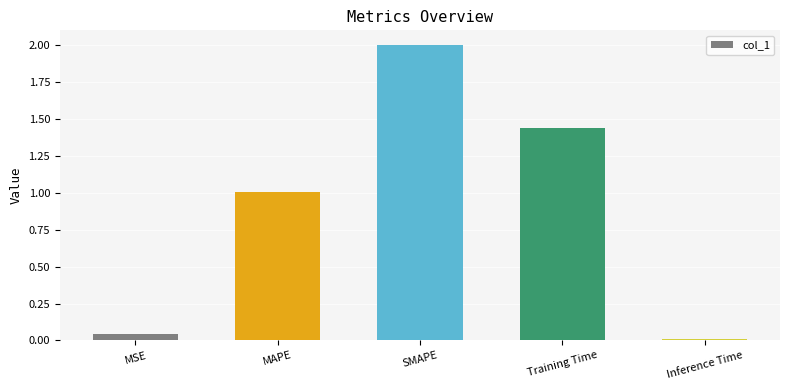

Rank the categories by value from lowest to highest.

Inference Time, MSE, MAPE, Training Time, SMAPE